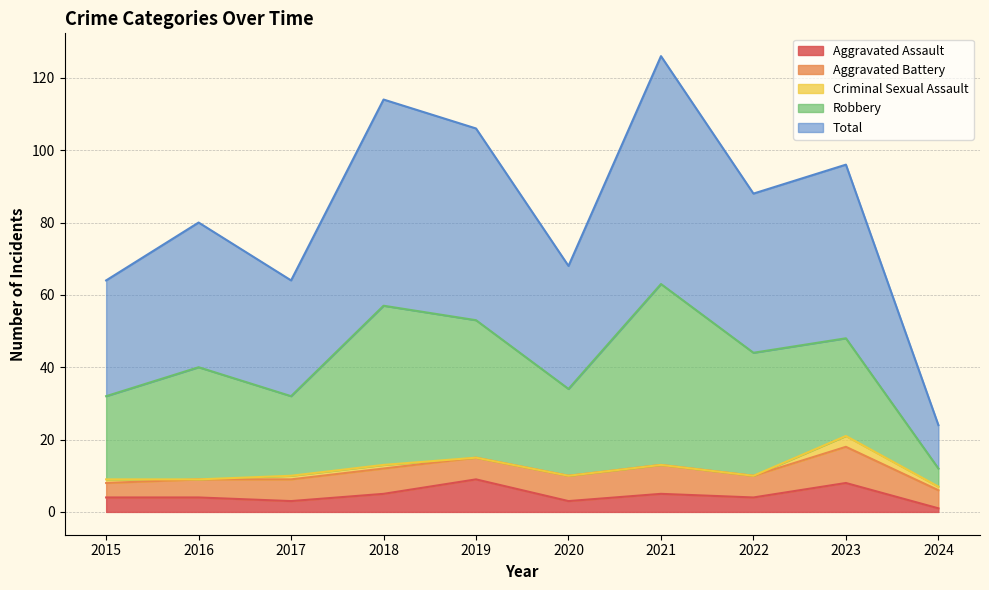

Where is Criminal Sexual Assault nearest to the value 1?

2015